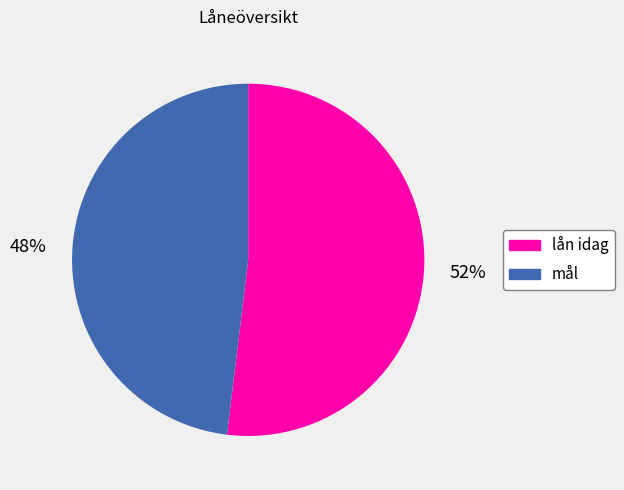

Which slice is the largest?

lån idag